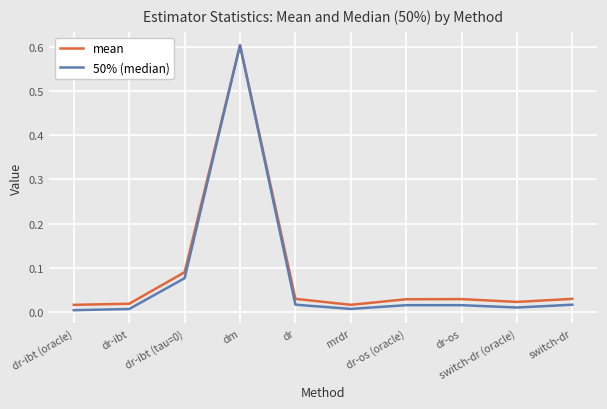

Which series changed the most between dr-ibt (oracle) and switch-dr (oracle)?

mean